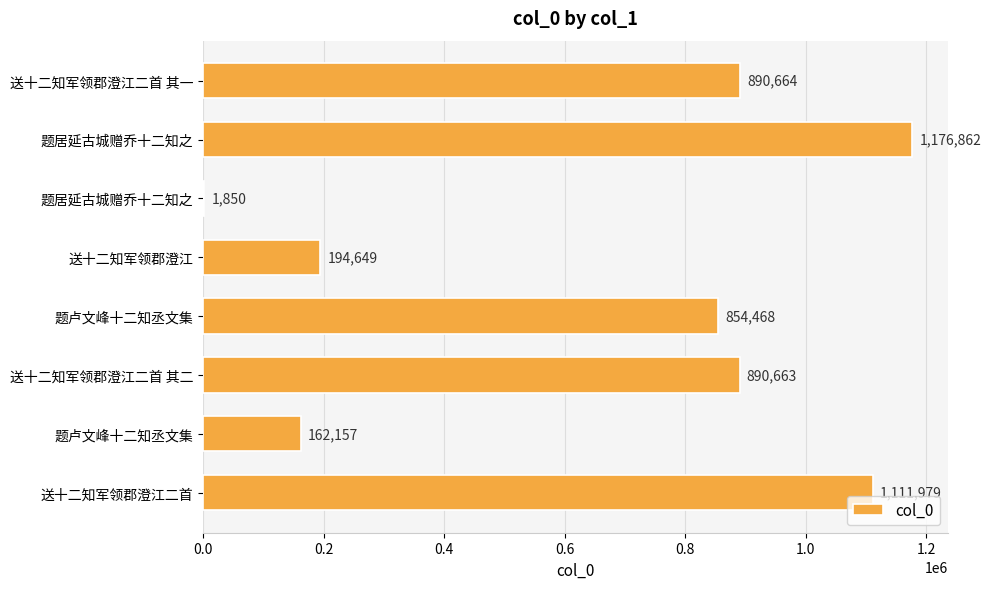

How many distinct data groups are displayed?

1